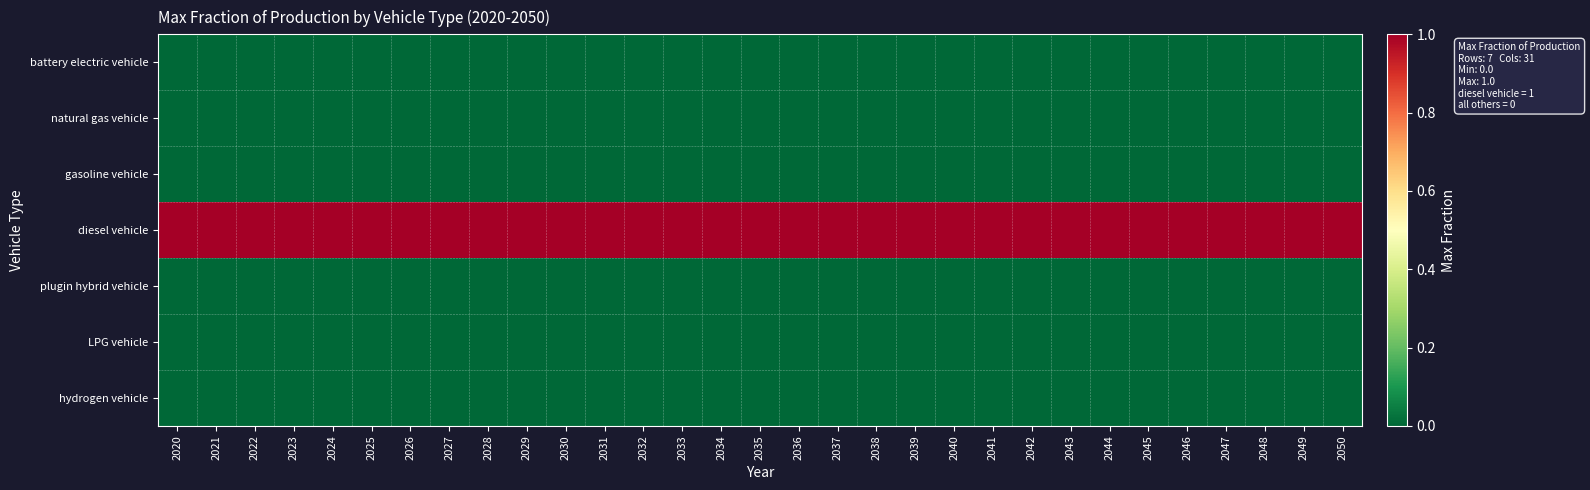

Reading right to left, what are all the values shown in this chart?

battery electric vehicle: 2050=0	2049=0	2048=0	2047=0	2046=0	2045=0	2044=0	2043=0	2042=0	2041=0	2040=0	2039=0	2038=0	2037=0	2036=0	2035=0	2034=0	2033=0	2032=0	2031=0	2030=0	2029=0	2028=0	2027=0	2026=0	2025=0	2024=0	2023=0	2022=0	2021=0	2020=0
natural gas vehicle: 2050=0	2049=0	2048=0	2047=0	2046=0	2045=0	2044=0	2043=0	2042=0	2041=0	2040=0	2039=0	2038=0	2037=0	2036=0	2035=0	2034=0	2033=0	2032=0	2031=0	2030=0	2029=0	2028=0	2027=0	2026=0	2025=0	2024=0	2023=0	2022=0	2021=0	2020=0
gasoline vehicle: 2050=0	2049=0	2048=0	2047=0	2046=0	2045=0	2044=0	2043=0	2042=0	2041=0	2040=0	2039=0	2038=0	2037=0	2036=0	2035=0	2034=0	2033=0	2032=0	2031=0	2030=0	2029=0	2028=0	2027=0	2026=0	2025=0	2024=0	2023=0	2022=0	2021=0	2020=0
diesel vehicle: 2050=1	2049=1	2048=1	2047=1	2046=1	2045=1	2044=1	2043=1	2042=1	2041=1	2040=1	2039=1	2038=1	2037=1	2036=1	2035=1	2034=1	2033=1	2032=1	2031=1	2030=1	2029=1	2028=1	2027=1	2026=1	2025=1	2024=1	2023=1	2022=1	2021=1	2020=1
plugin hybrid vehicle: 2050=0	2049=0	2048=0	2047=0	2046=0	2045=0	2044=0	2043=0	2042=0	2041=0	2040=0	2039=0	2038=0	2037=0	2036=0	2035=0	2034=0	2033=0	2032=0	2031=0	2030=0	2029=0	2028=0	2027=0	2026=0	2025=0	2024=0	2023=0	2022=0	2021=0	2020=0
LPG vehicle: 2050=0	2049=0	2048=0	2047=0	2046=0	2045=0	2044=0	2043=0	2042=0	2041=0	2040=0	2039=0	2038=0	2037=0	2036=0	2035=0	2034=0	2033=0	2032=0	2031=0	2030=0	2029=0	2028=0	2027=0	2026=0	2025=0	2024=0	2023=0	2022=0	2021=0	2020=0
hydrogen vehicle: 2050=0	2049=0	2048=0	2047=0	2046=0	2045=0	2044=0	2043=0	2042=0	2041=0	2040=0	2039=0	2038=0	2037=0	2036=0	2035=0	2034=0	2033=0	2032=0	2031=0	2030=0	2029=0	2028=0	2027=0	2026=0	2025=0	2024=0	2023=0	2022=0	2021=0	2020=0